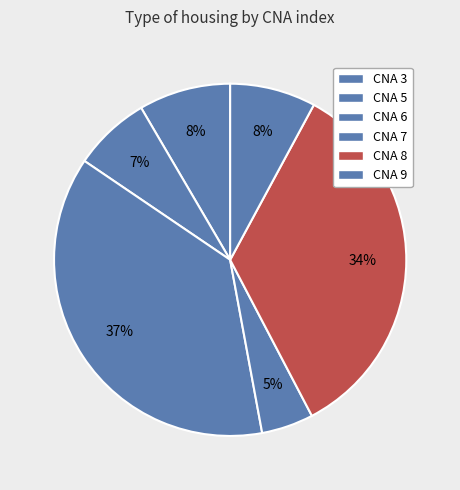

How many segments does this pie chart have?

6